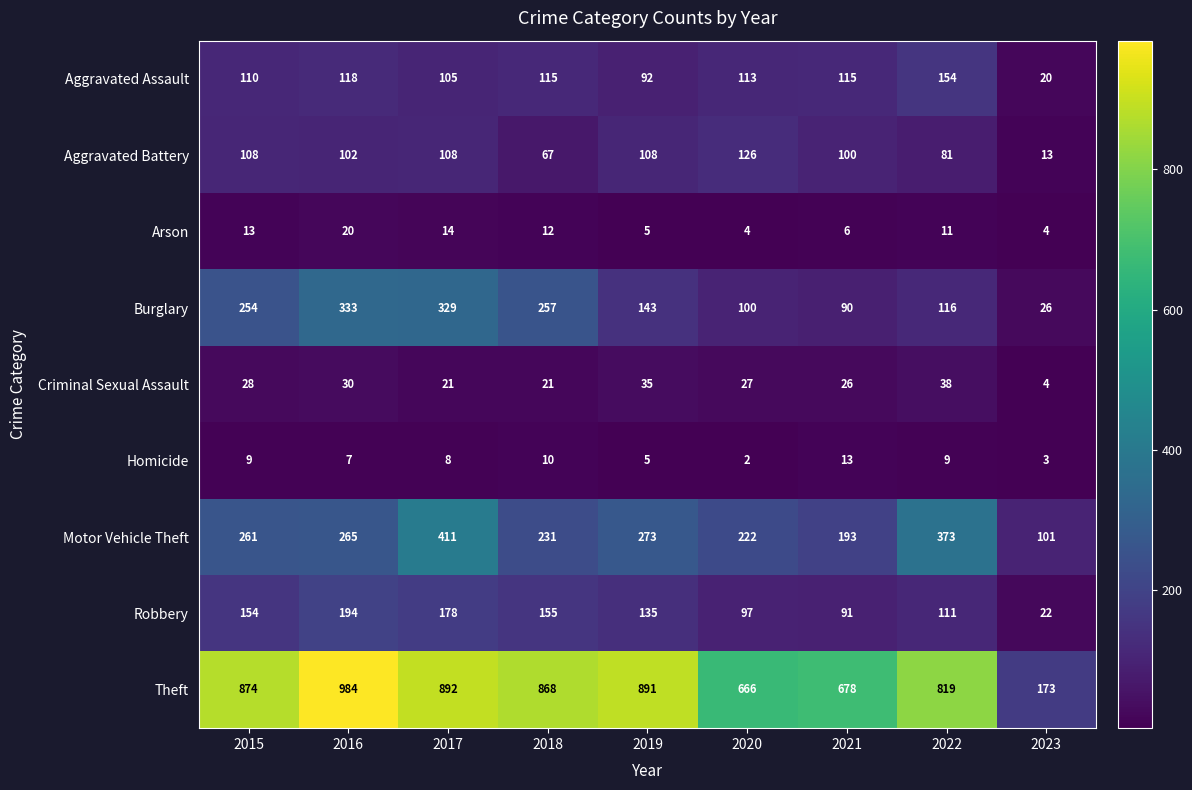

Which label corresponds to the largest value in the chart?

2016